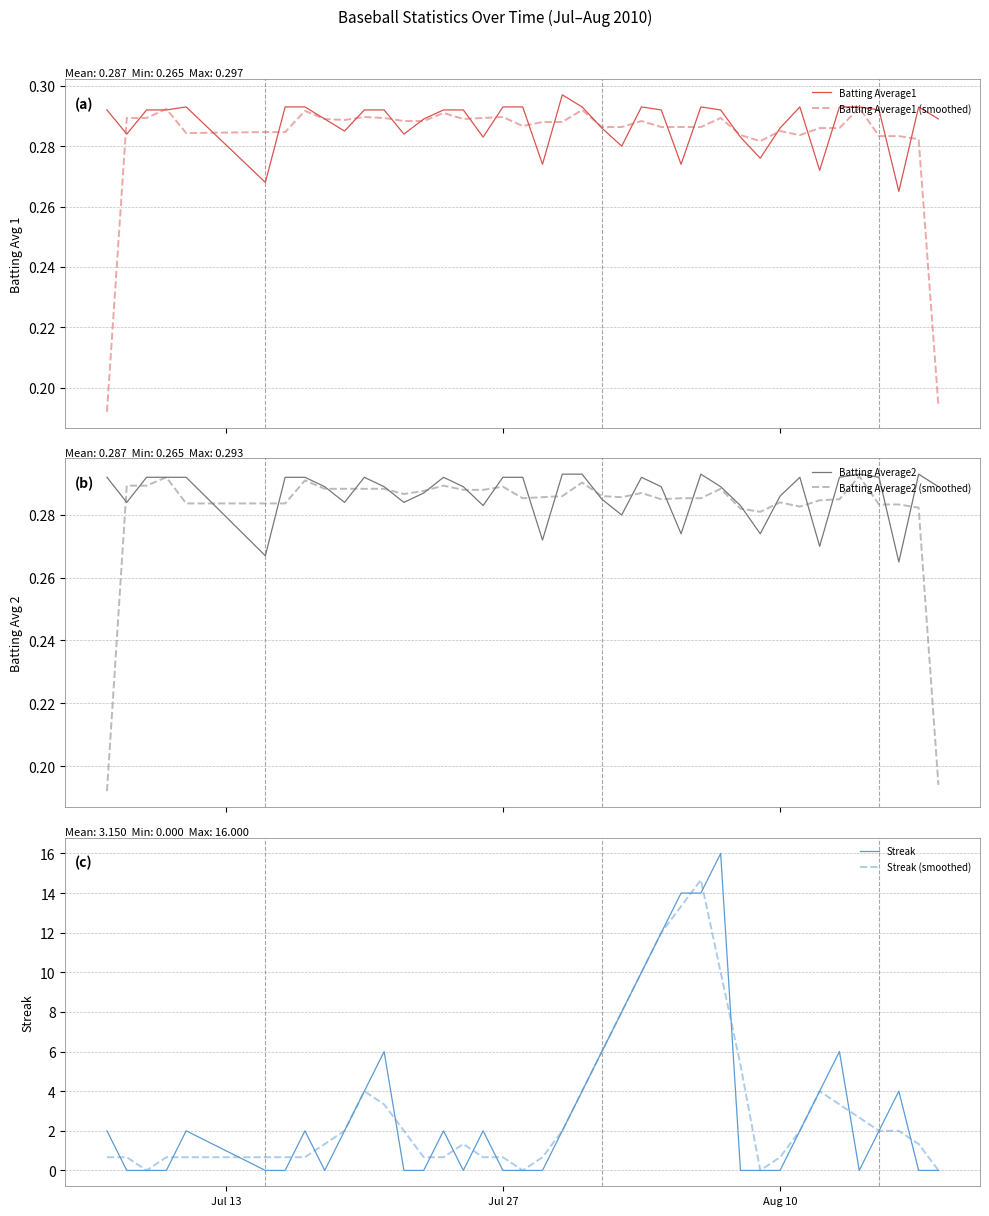

Which series ends up on top after the final intersection of Batting Average1 (smoothed) and Batting Average1?

Batting Average1